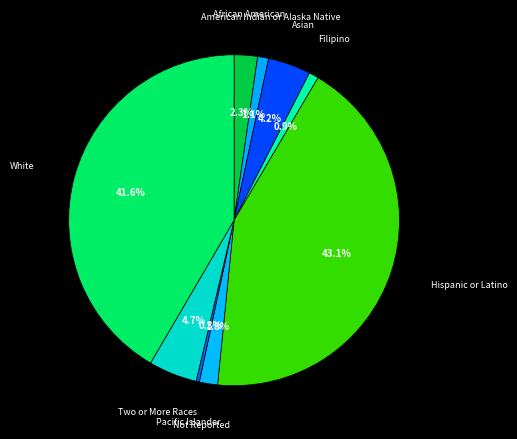

Is the sum of African American and Two or More Races greater than half?

No